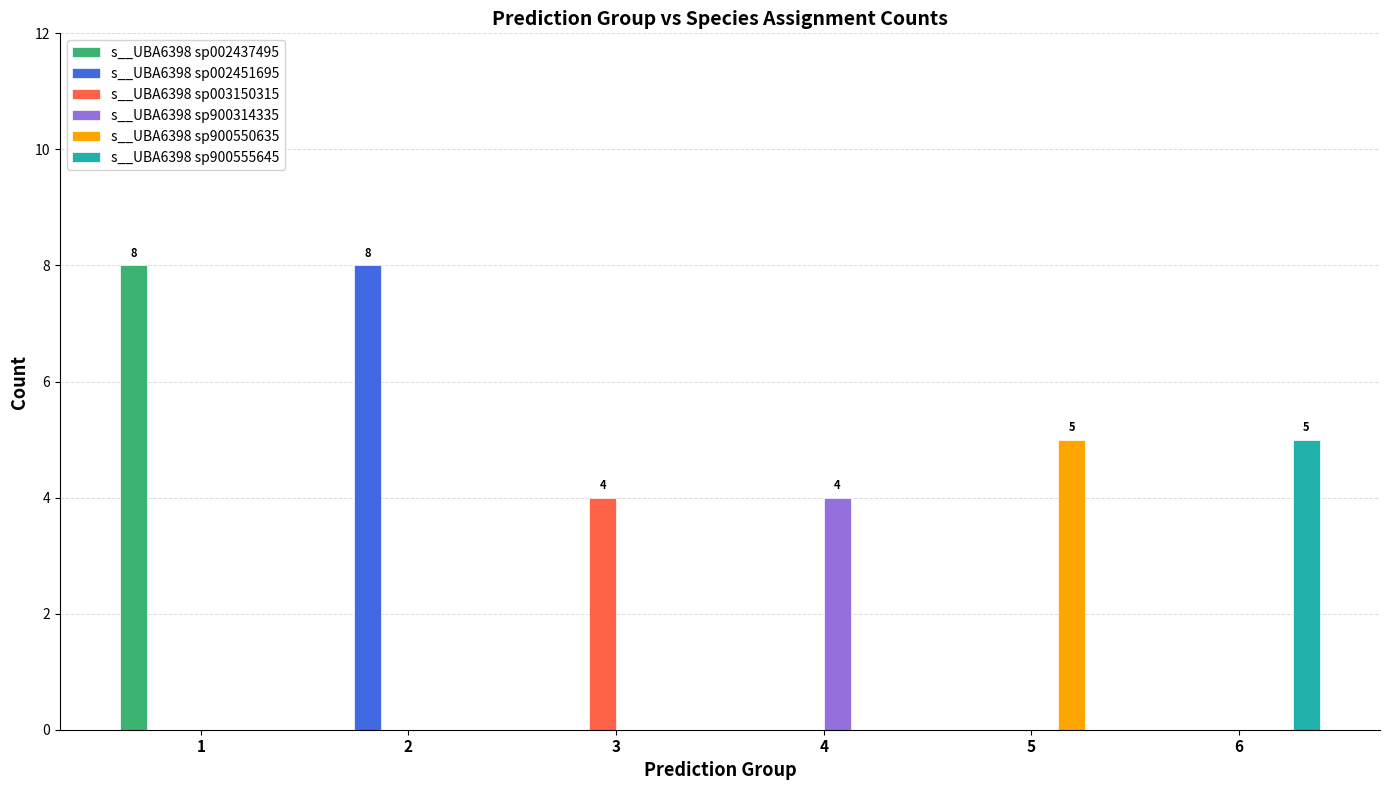

What is the total value across all series at 1?

8